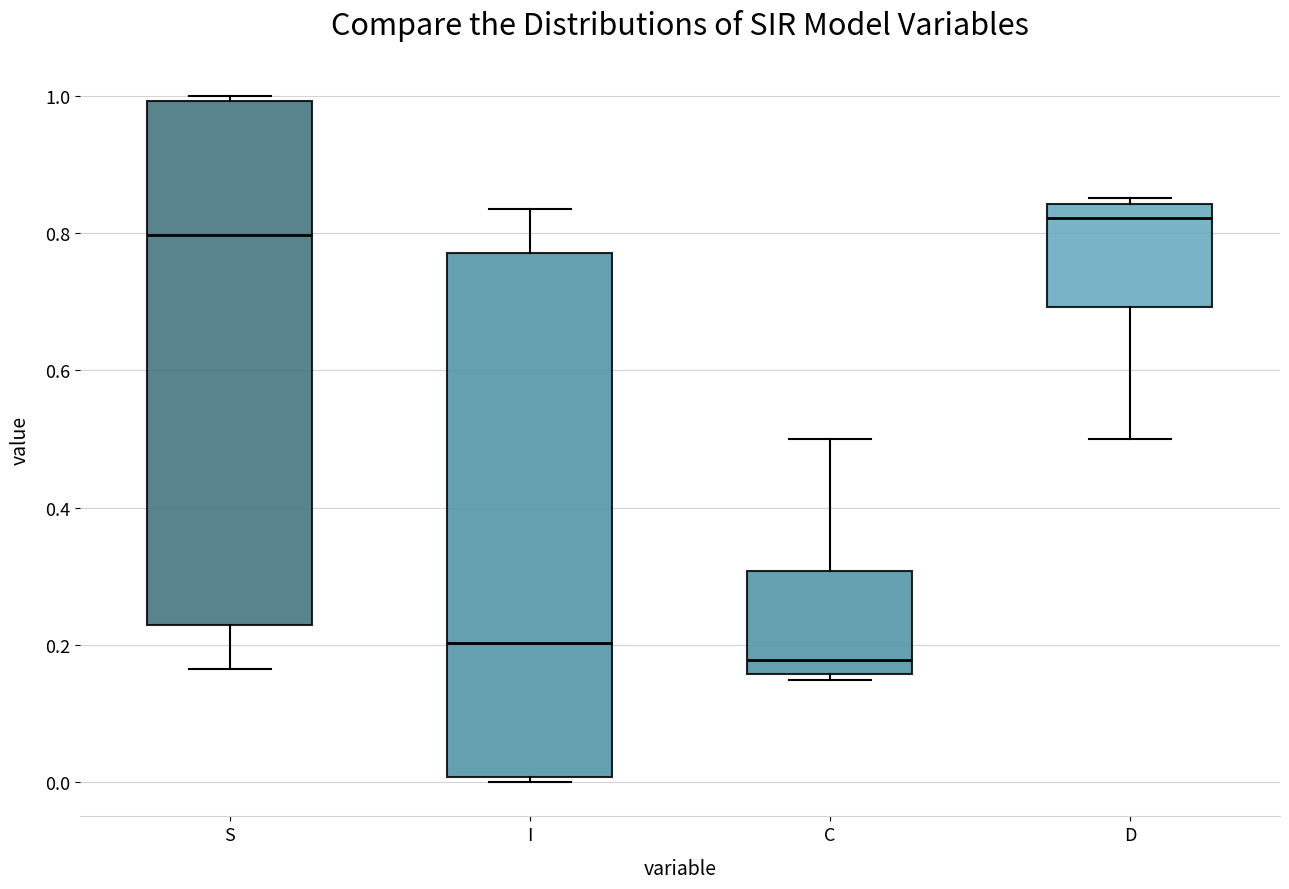

Reading left to right, transcribe this box plot: for each box, give where its median line is, the range the box spans, and where its two whiskers end, as read against the y-axis. The values are not printed on the chart, so give them approximately, as read against the axis.

S: median 0.80, box 0.22 to 1.00, whiskers 0.16 to 1.00 (just above the box's upper edge)
I: median 0.20, box 0.00 to 0.78, whiskers 0.00 (just below the box's lower edge) to 0.84
C: median 0.18, box 0.16 to 0.30, whiskers 0.14 to 0.50
D: median 0.82, box 0.70 to 0.84, whiskers 0.50 to 0.86